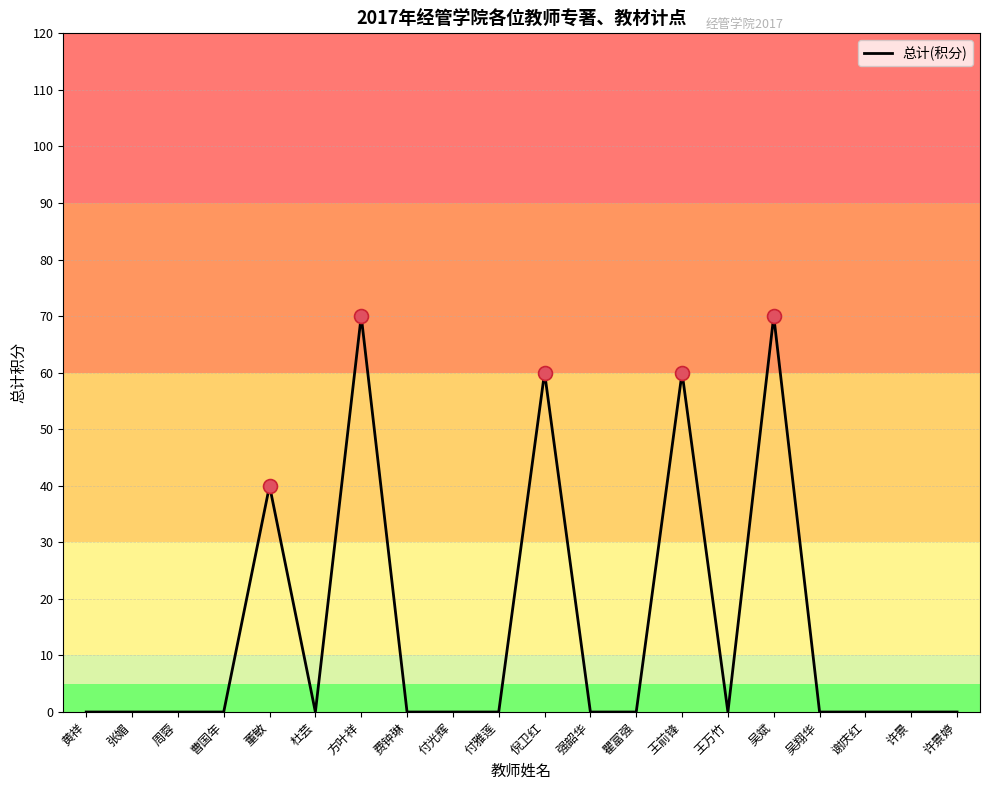

What is the greatest value displayed?

70